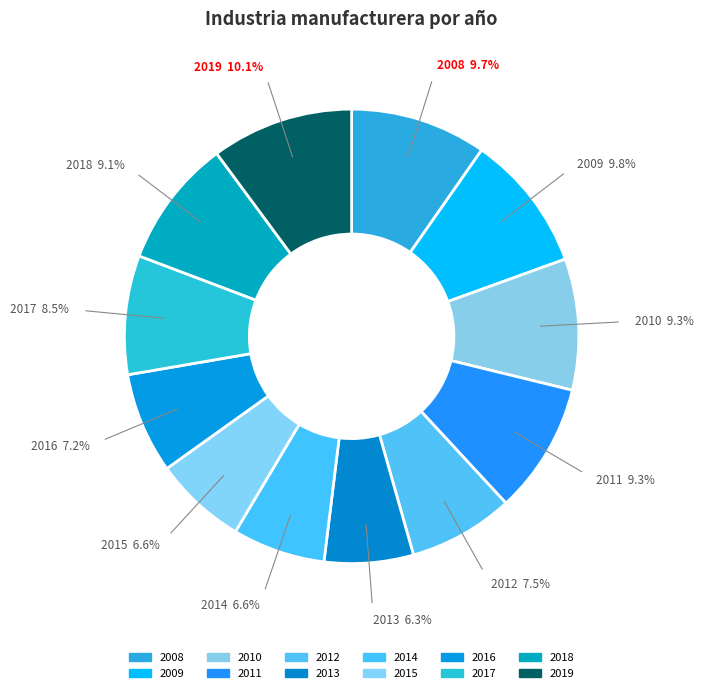

To the nearest percent, what percentage of the pie is 2014?

7%